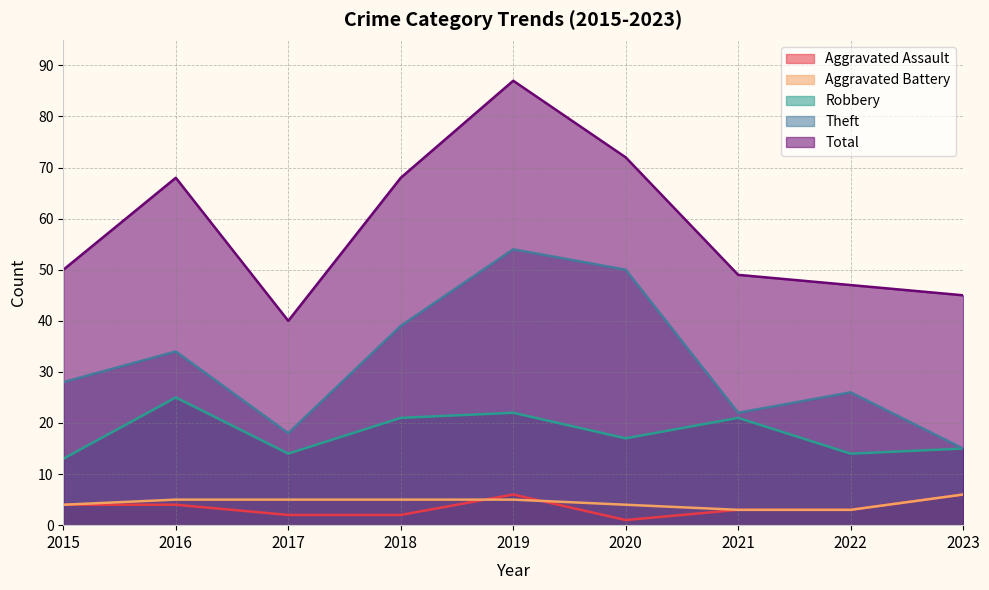

What is the difference between the Theft values at 2021 and 2020?

28